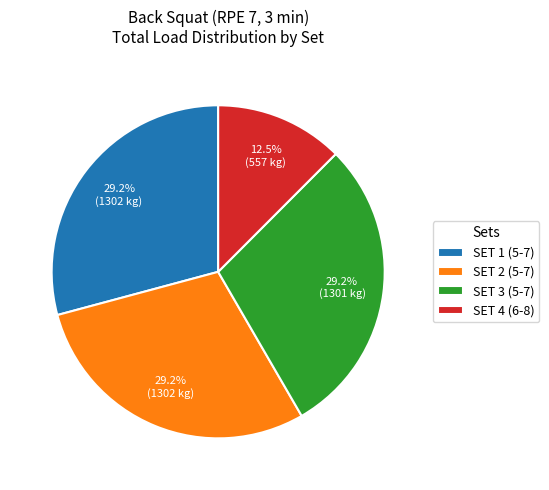

How many slices are in this pie chart?

4